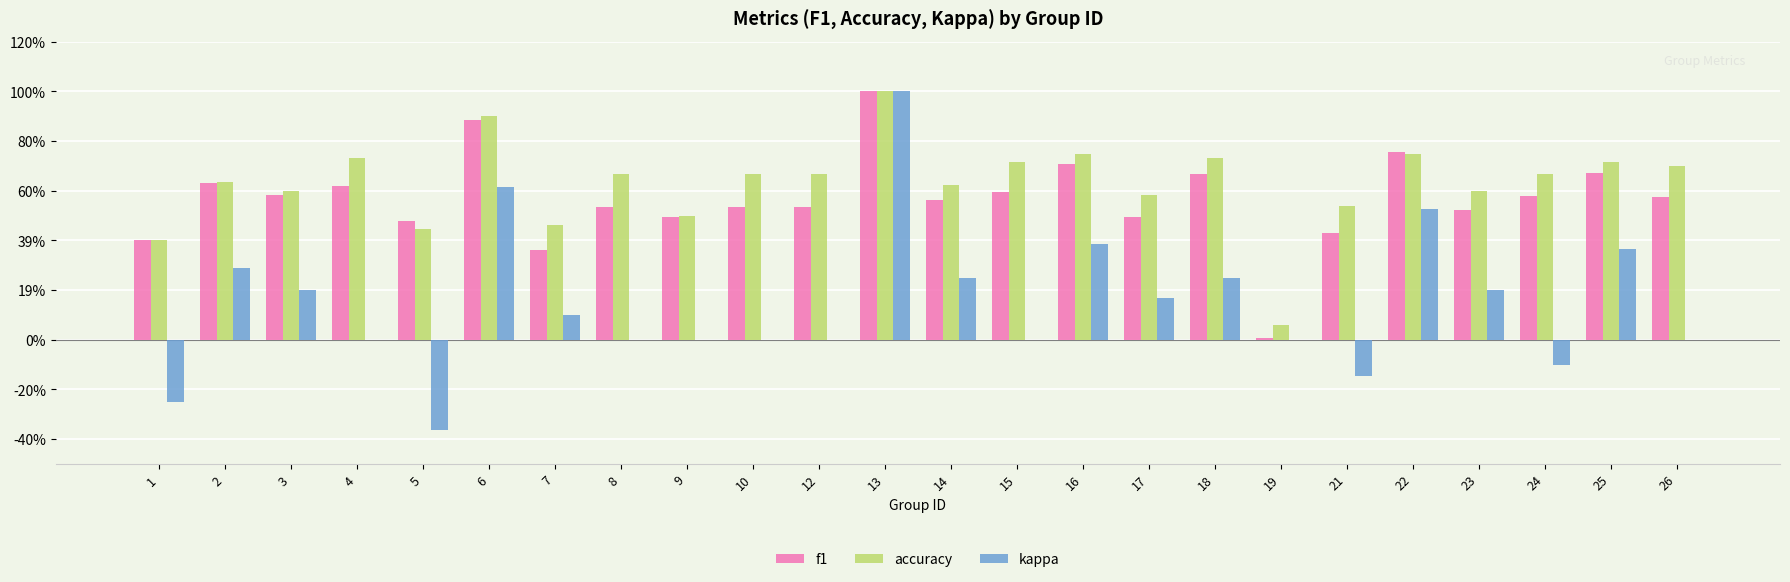

What are all the series names shown in the legend?

f1, accuracy, kappa